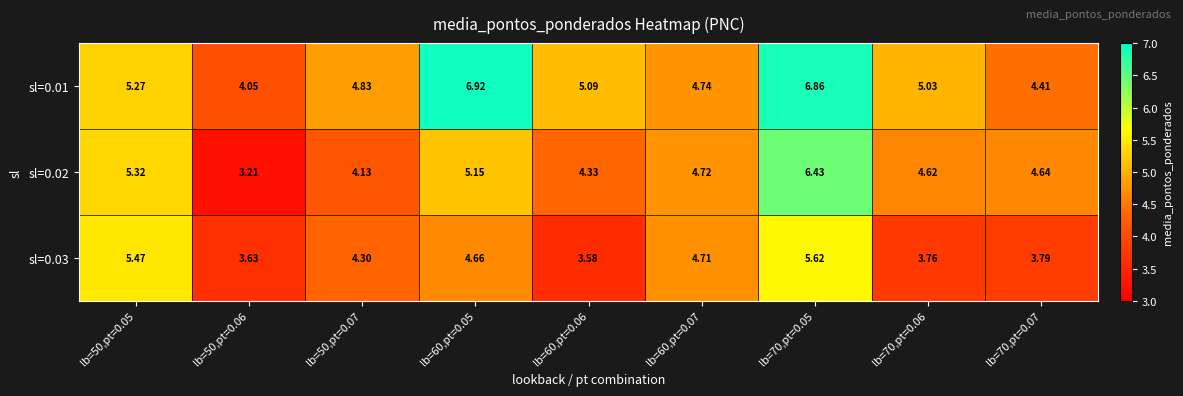

Count the number of data series in this chart.

3